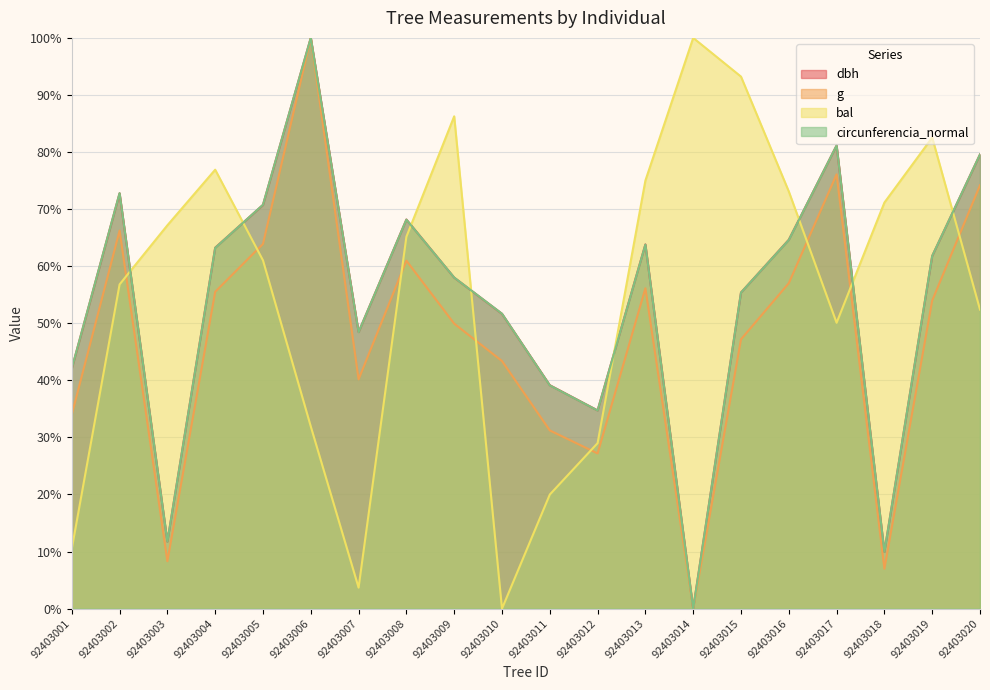

How many times do g and bal cross each other?

8